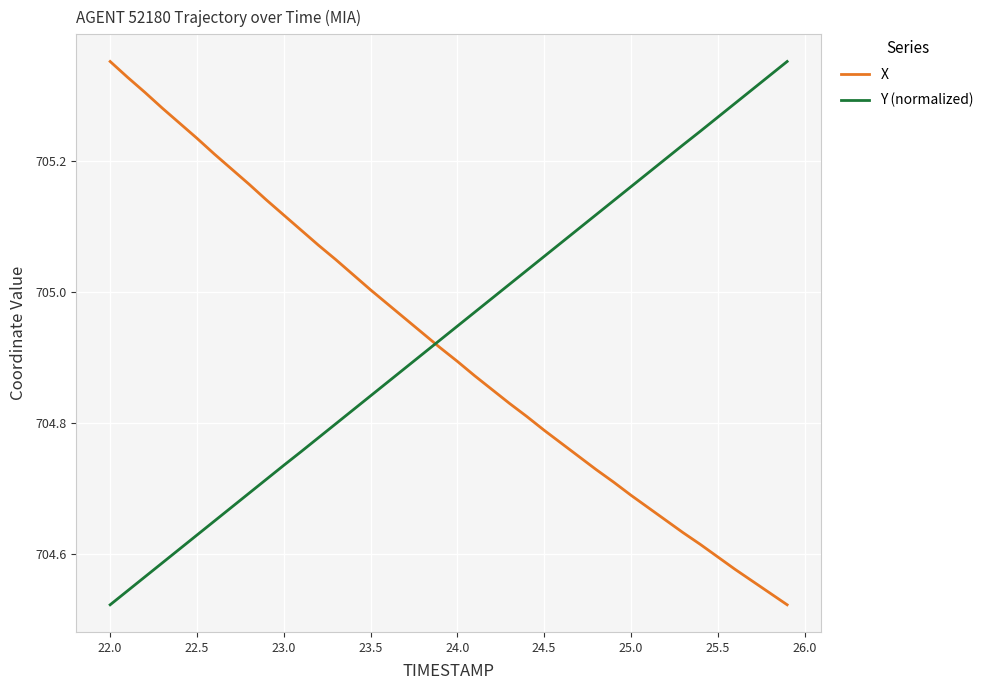

After their last crossing, which series has the higher values: Y (normalized) or X?

Y (normalized)